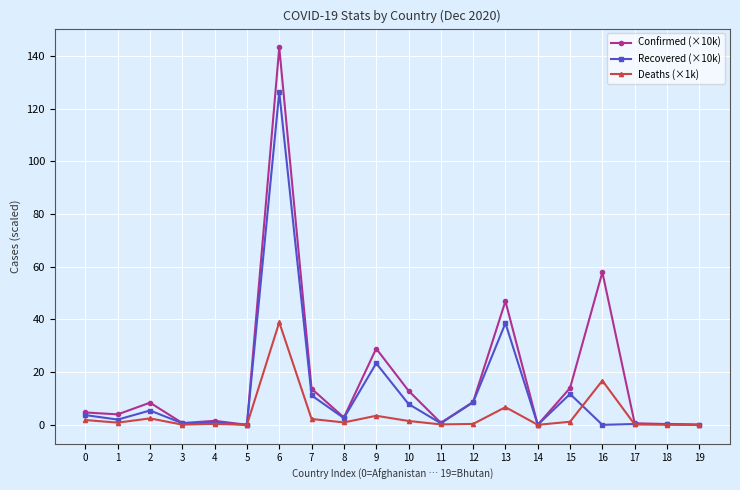

Count the number of data series in this chart.

3